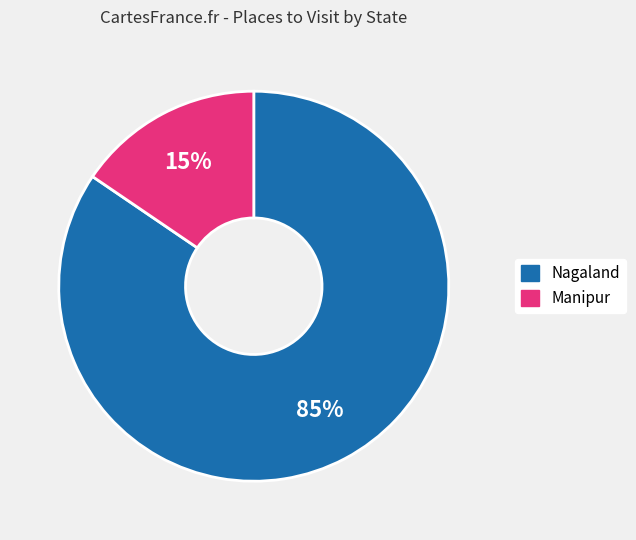

Is the sum of Nagaland and Manipur greater than half?

Yes